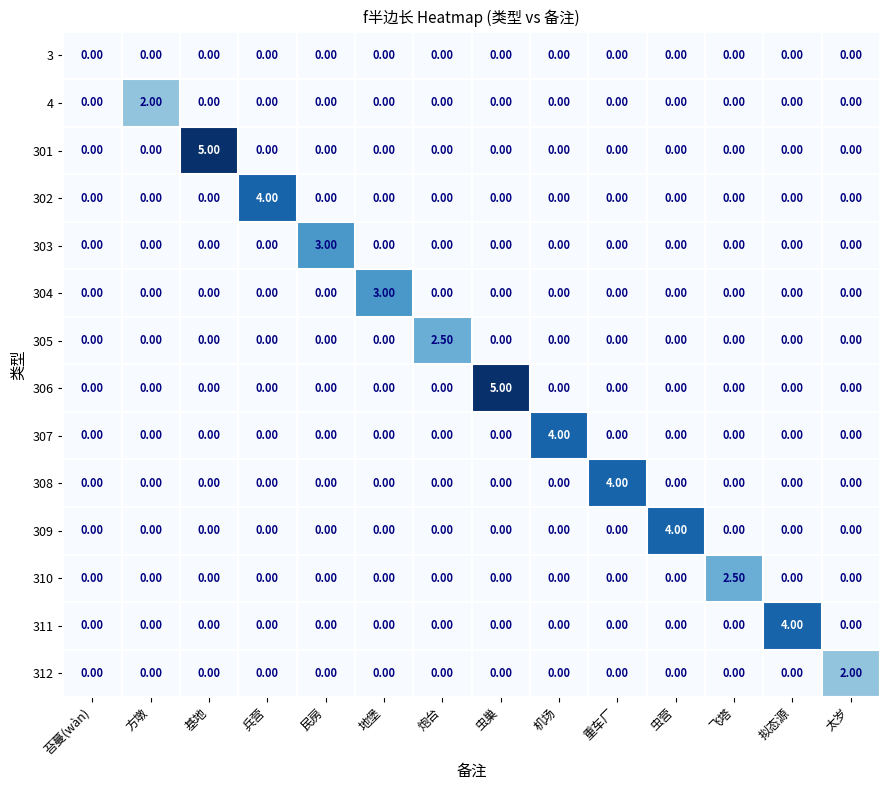

What is the total value across all series at 虫营?

4.0